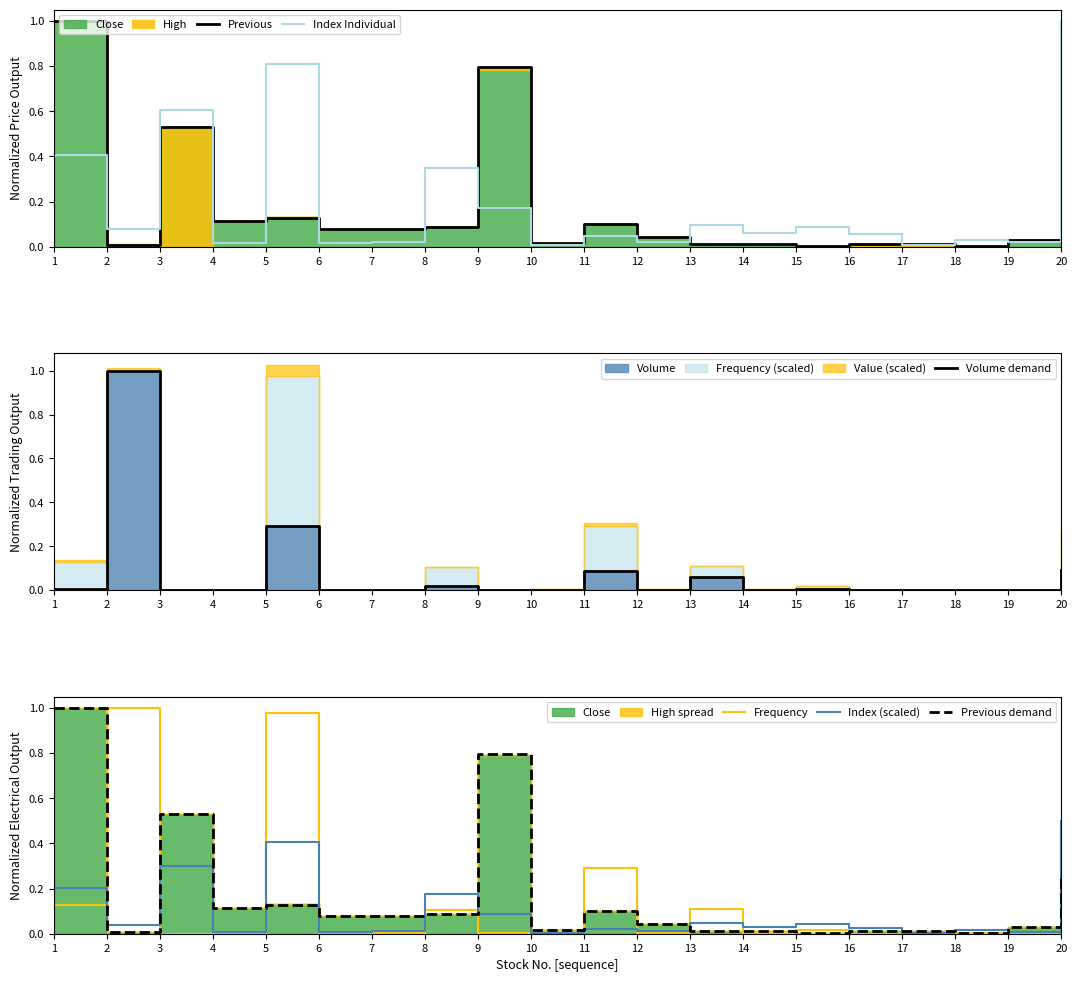

How many lines are shown in the chart?

6